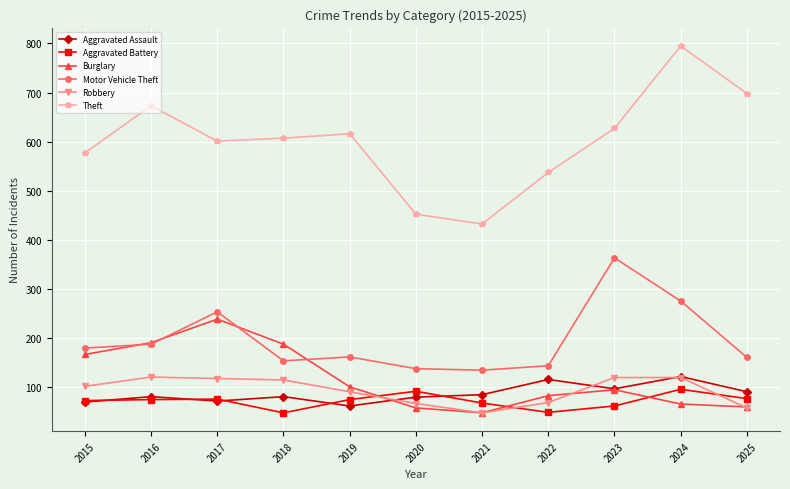

How many lines are shown in the chart?

6